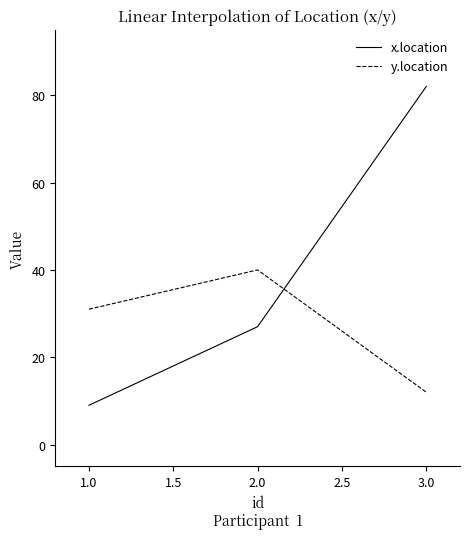

Reading left to right, extract all data points from this chart.

x.location: 1.0=9	2.0=27	3.0=82
y.location: 1.0=31	2.0=40	3.0=12